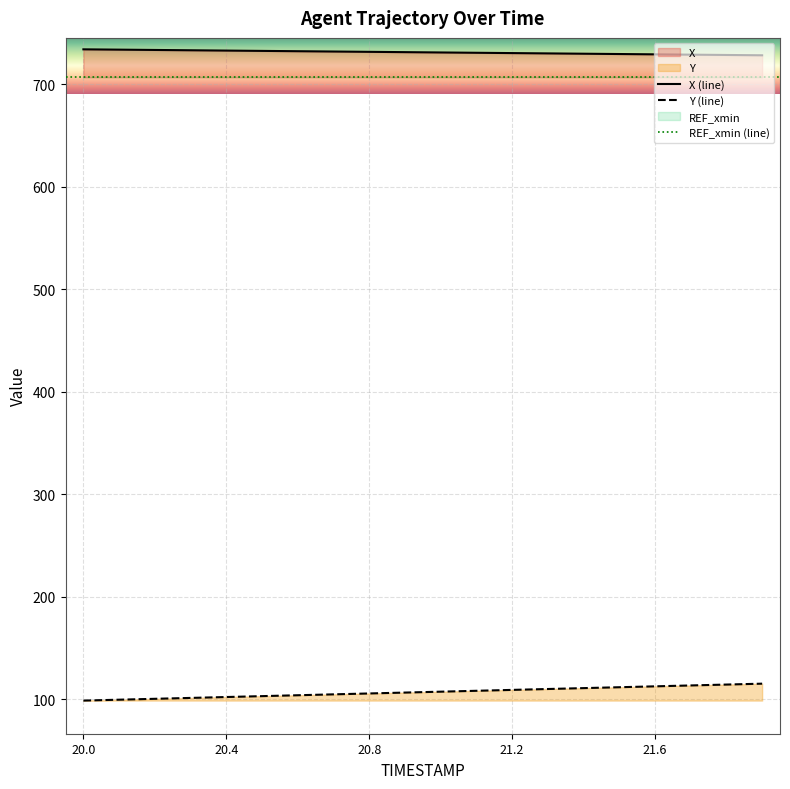

What is the maximum value for X?

733.8